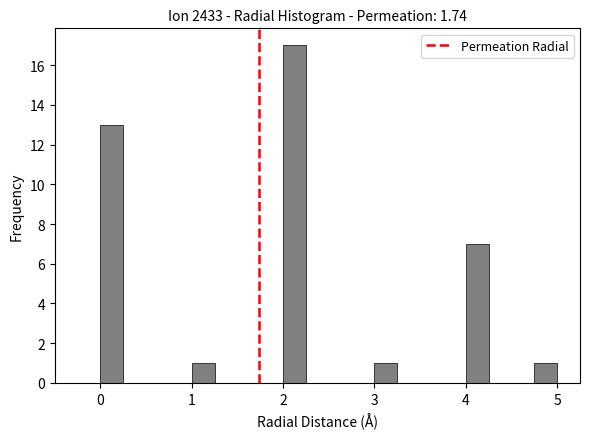

Read against the x-axis, roughly where is the centre of the tallest bar?

2.1